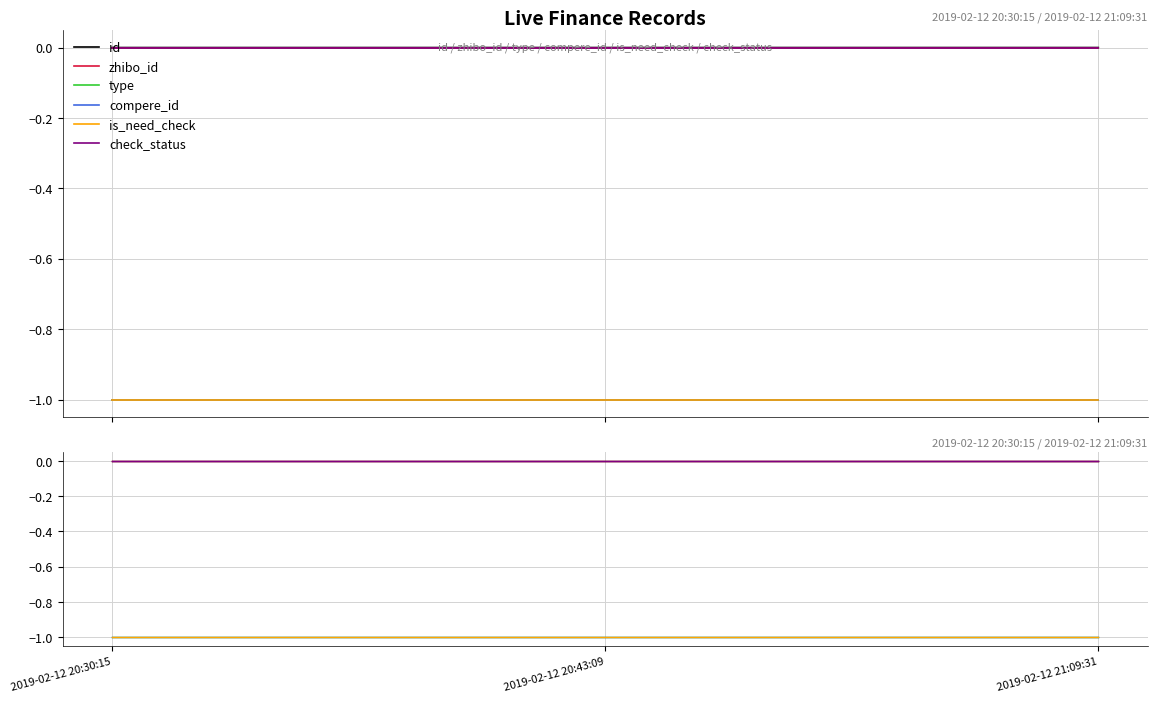

What is the label of the 1st point from the left?

2019-02-12 20:30:15